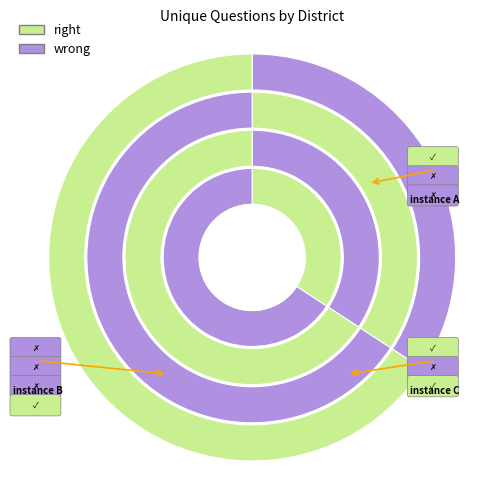

True or false: 36373 accounts for 34% of the total.

True